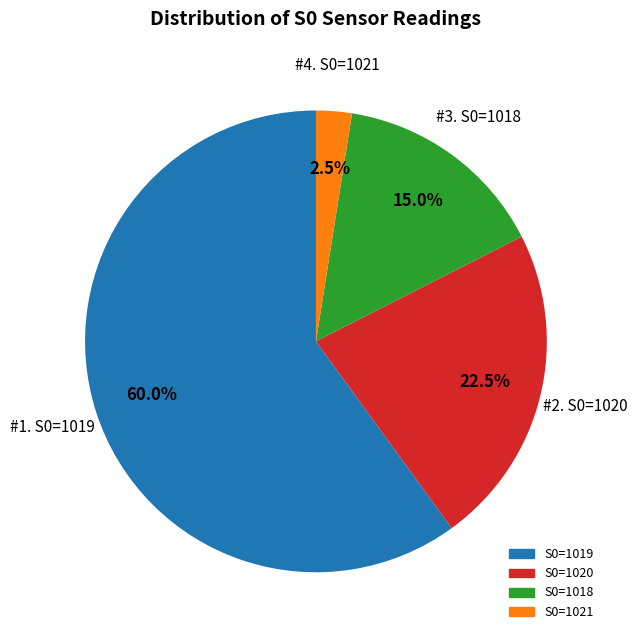

Does any single category account for the majority?

Yes